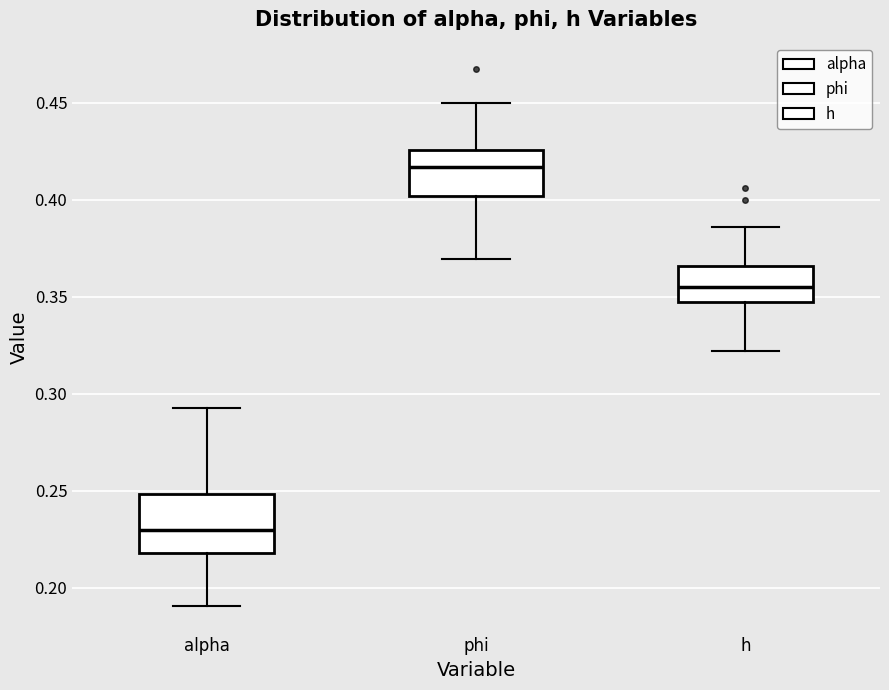

Reading left to right, transcribe this box plot: for each box, give where its median line is, the range the box spans, and where its two whiskers end, as read against the y-axis. The values are not printed on the chart, so give them approximately, as read against the axis.

alpha: median 0.230, box 0.220 to 0.250, whiskers 0.190 to 0.295
phi: median 0.415, box 0.400 to 0.425, whiskers 0.370 to 0.450
h: median 0.355, box 0.345 to 0.365, whiskers 0.320 to 0.385